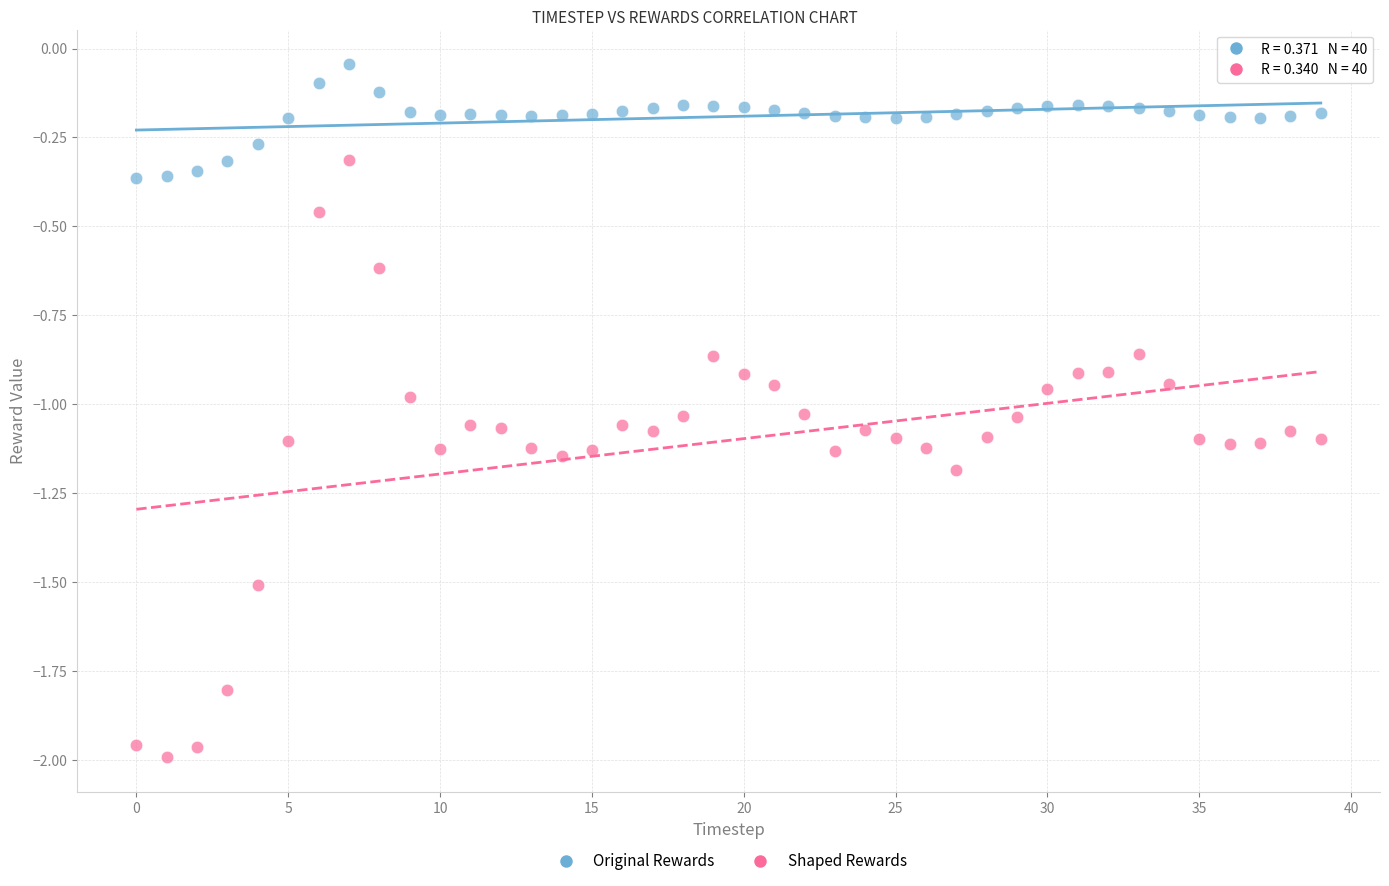

Which series contains the highest Y value?

Original Rewards